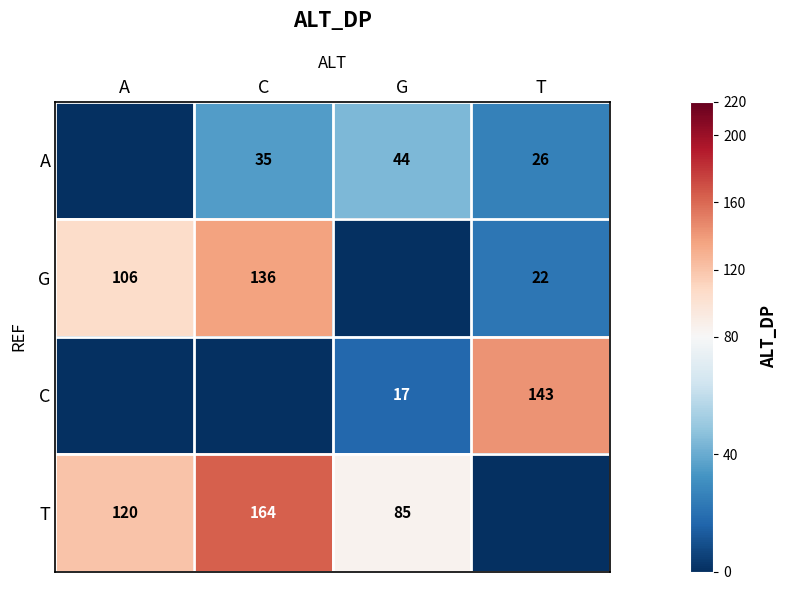

The value of T at G is 85. True or false?

True